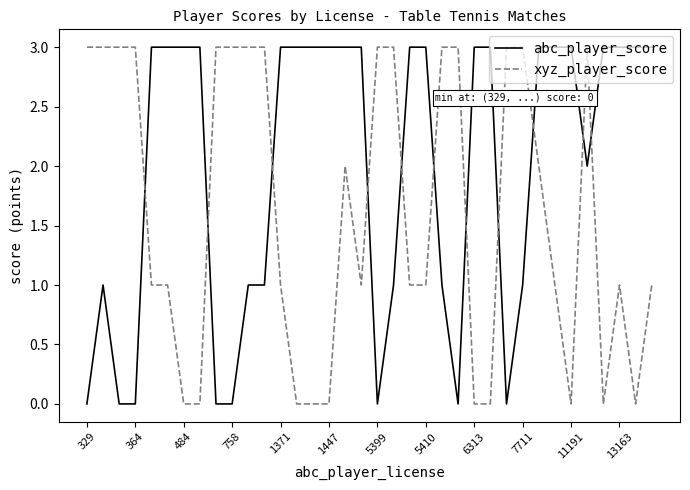

True or false: xyz_player_score and abc_player_score cross at least once.

True